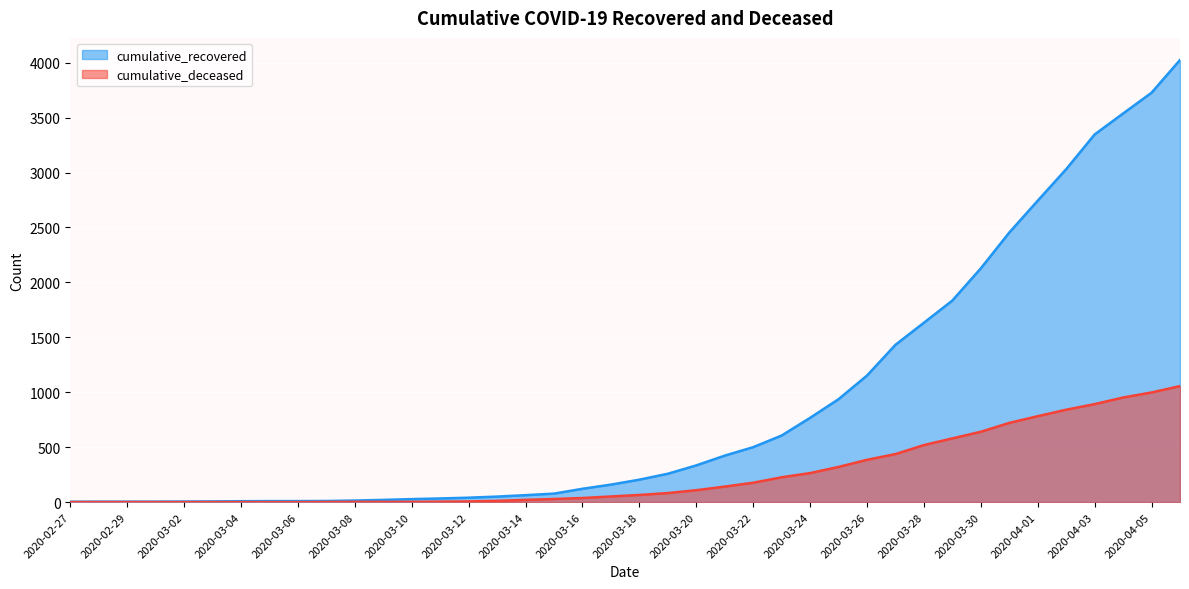

At which label does cumulative_recovered reach its minimum?

2020-02-27